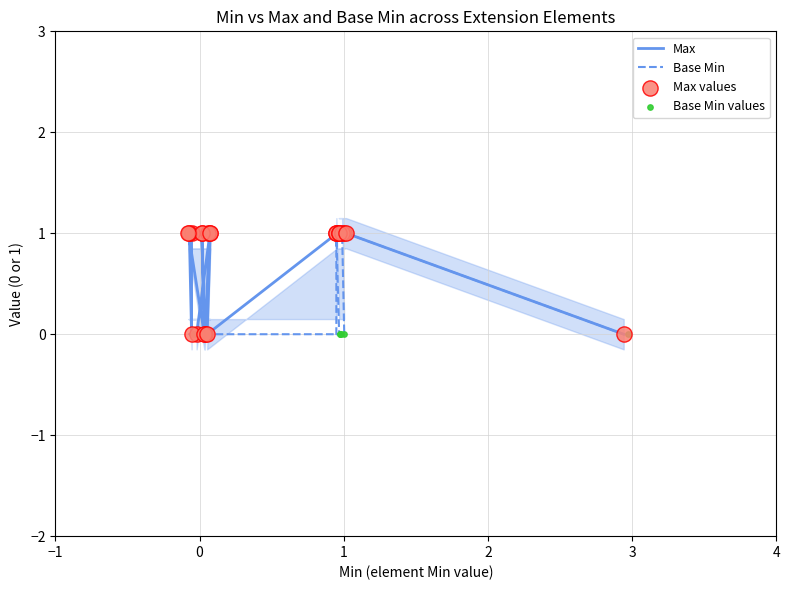

Which series contains the lowest Y value?

Max